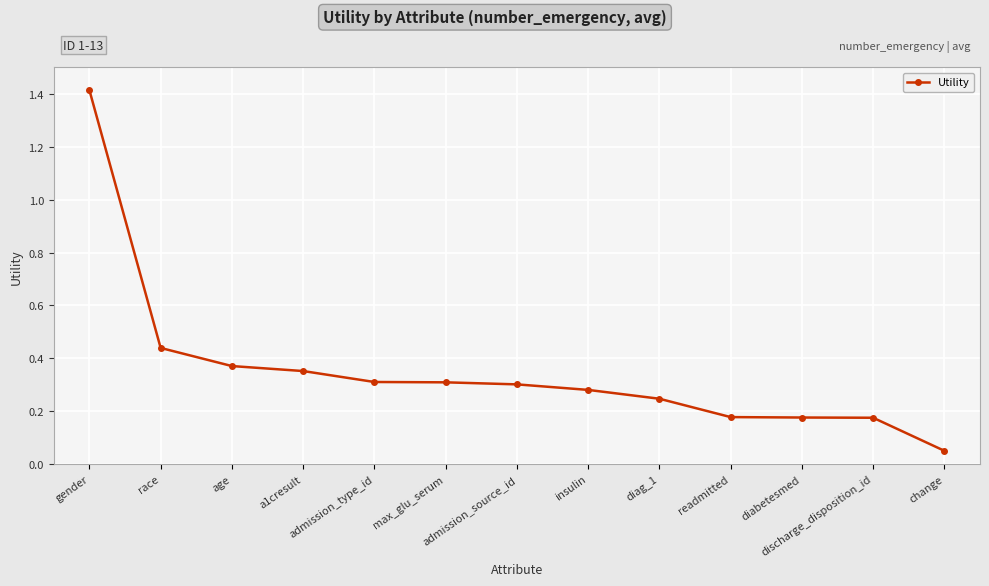

Count the number of categories in the chart.

13